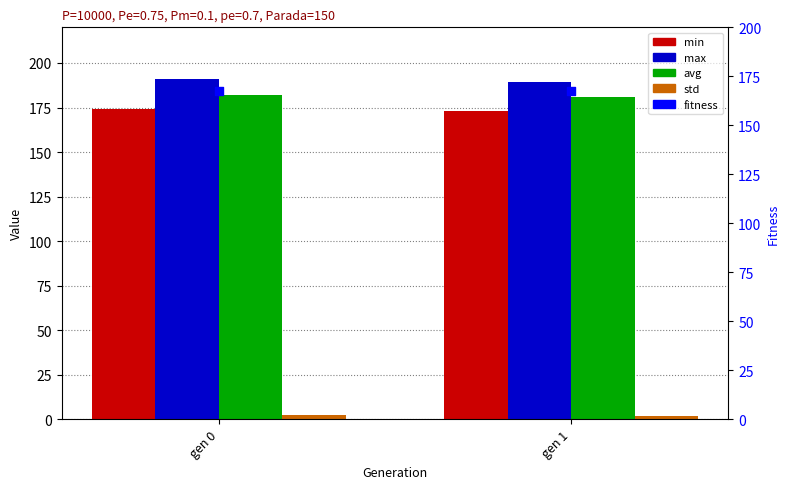

At how many categories does at least one series exceed 186?

2